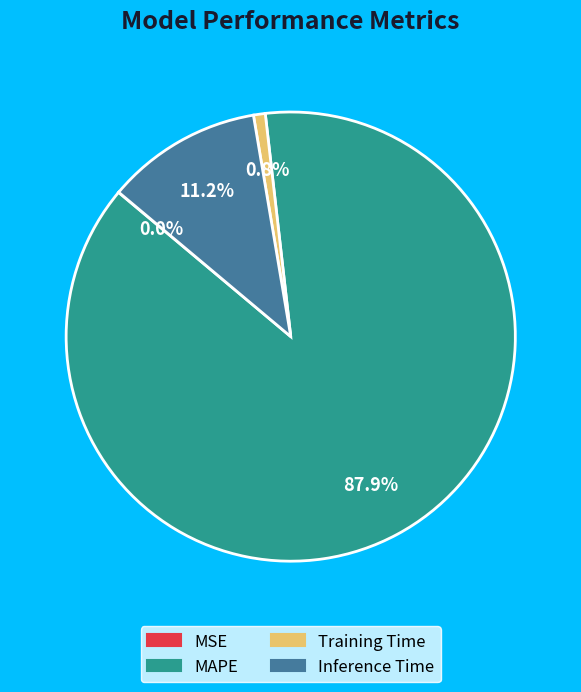

Does Inference Time represent more than half of the total?

No